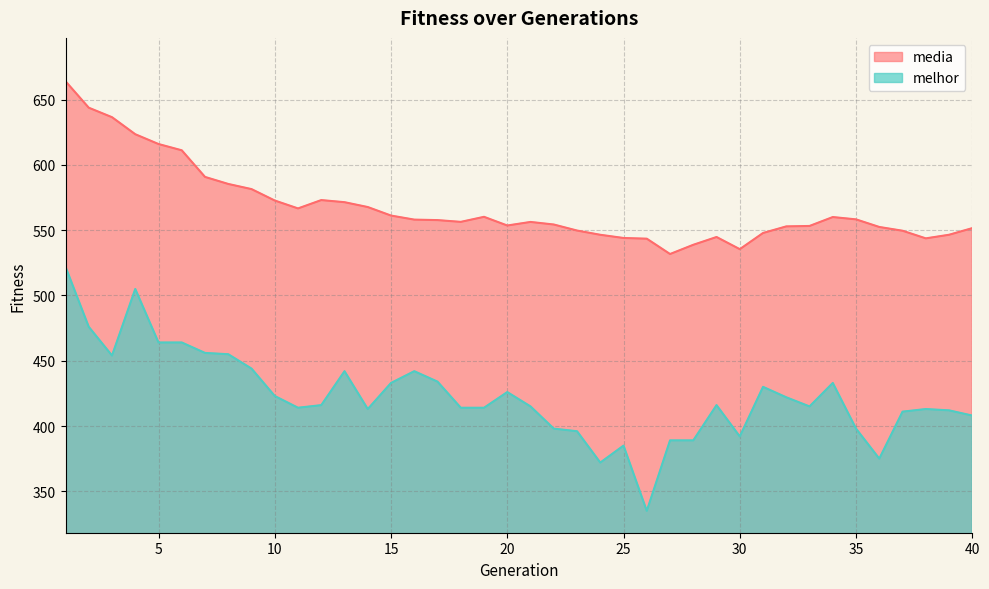

Rank the categories by melhor value from highest to lowest.

1, 4, 2, 5, 6, 7, 8, 3, 9, 13, 16, 17, 15, 34, 31, 20, 10, 32, 12, 29, 21, 33, 11, 18, 19, 14, 38, 39, 37, 40, 22, 35, 23, 30, 27, 28, 25, 36, 24, 26